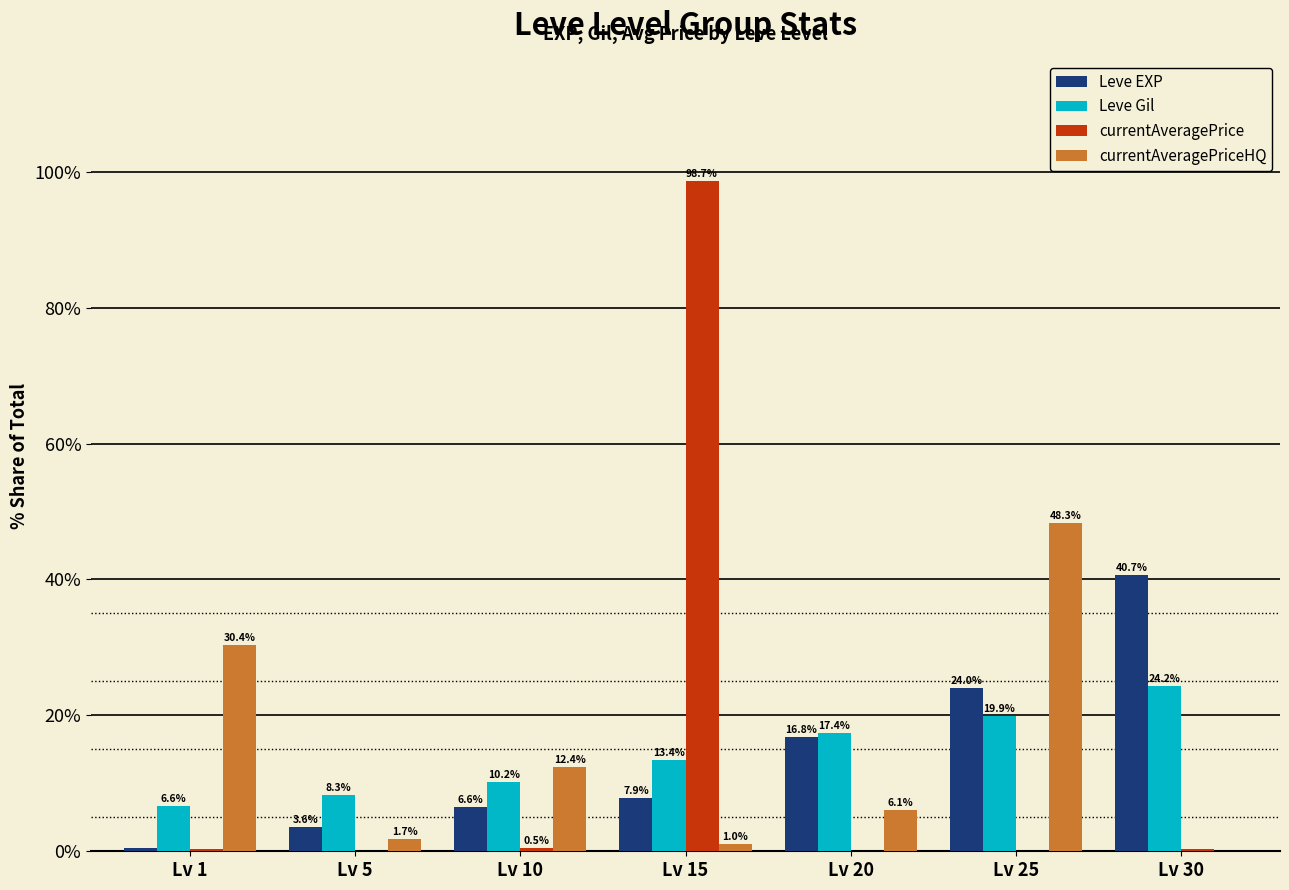

The value of Leve EXP at Lv 15 is 7.9. True or false?

True